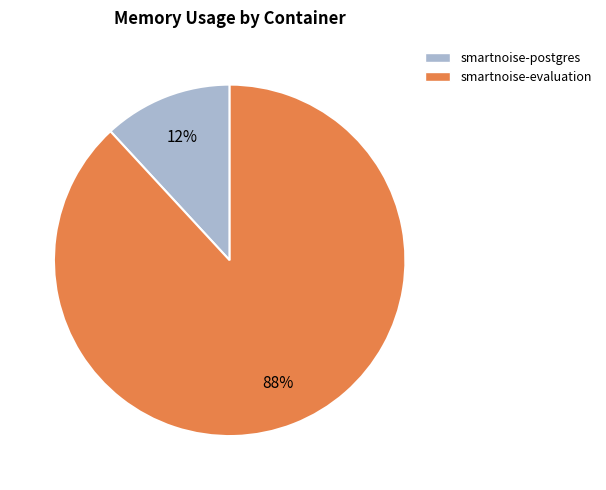

Is there any slice that represents more than half of the pie?

Yes